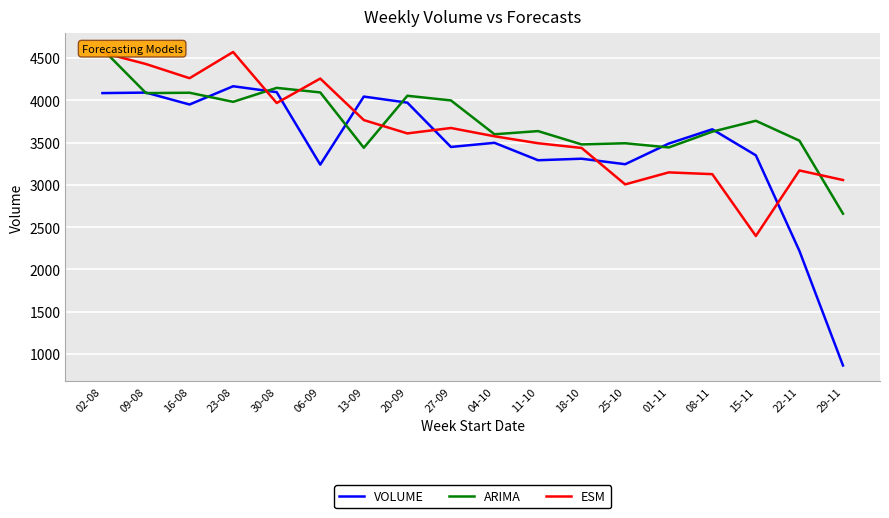

How many interior local valleys does the ESM series have?

5